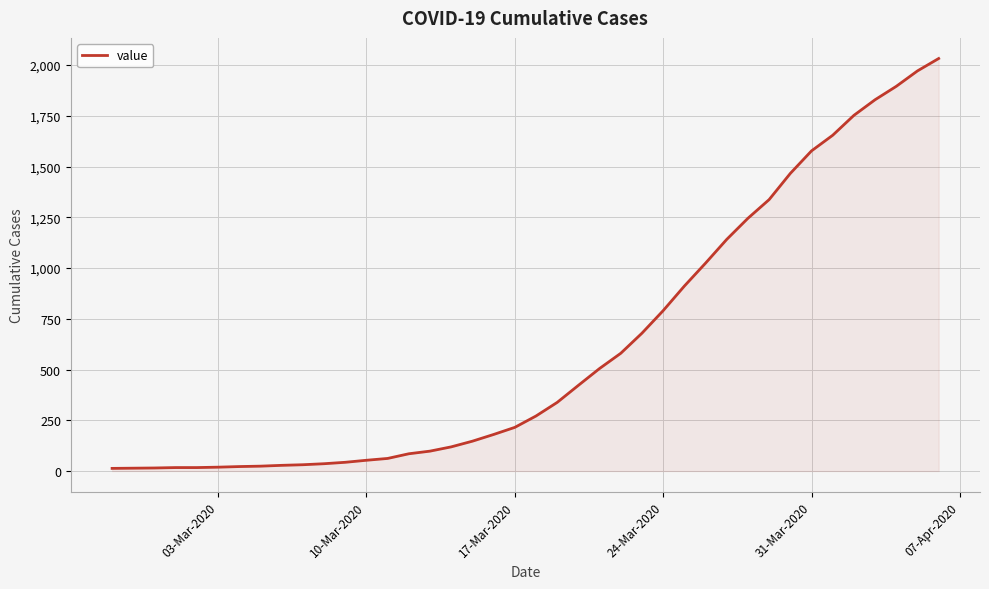

What is the maximum value shown in the chart?

2032